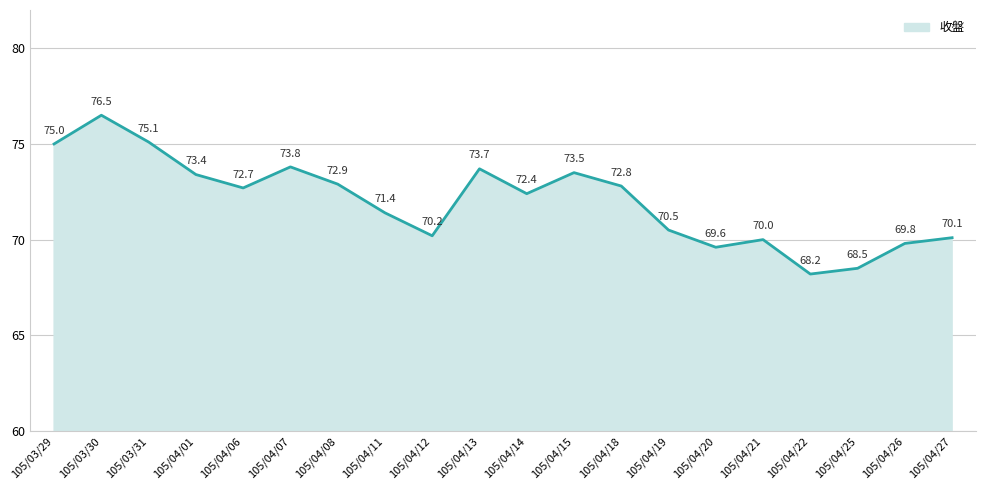

Rank the categories by value from highest to lowest.

105/03/30, 105/03/31, 105/03/29, 105/04/07, 105/04/13, 105/04/15, 105/04/01, 105/04/08, 105/04/18, 105/04/06, 105/04/14, 105/04/11, 105/04/19, 105/04/12, 105/04/27, 105/04/21, 105/04/26, 105/04/20, 105/04/25, 105/04/22